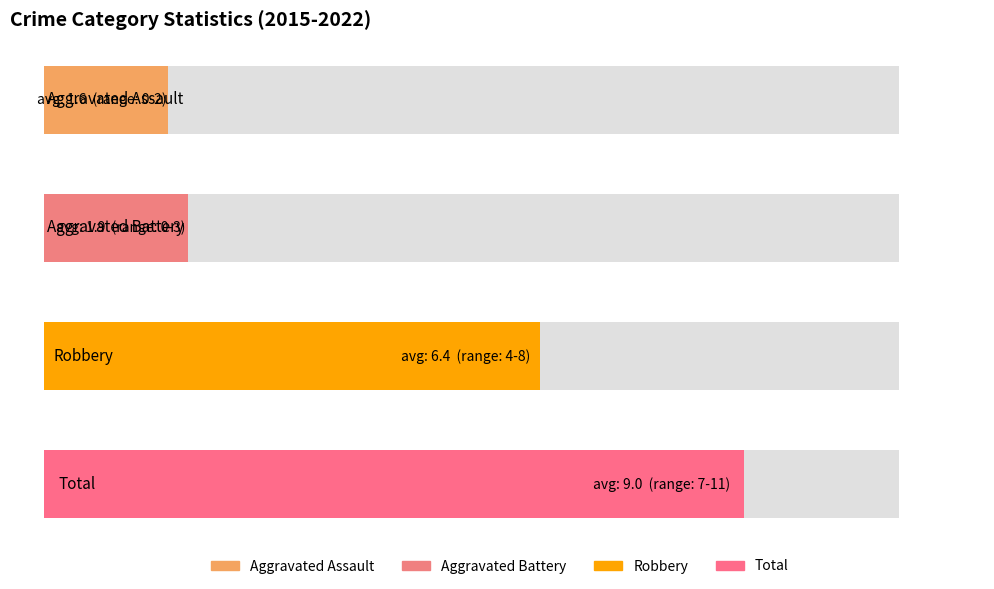

What is the average value of the Aggravated Assault series?

1